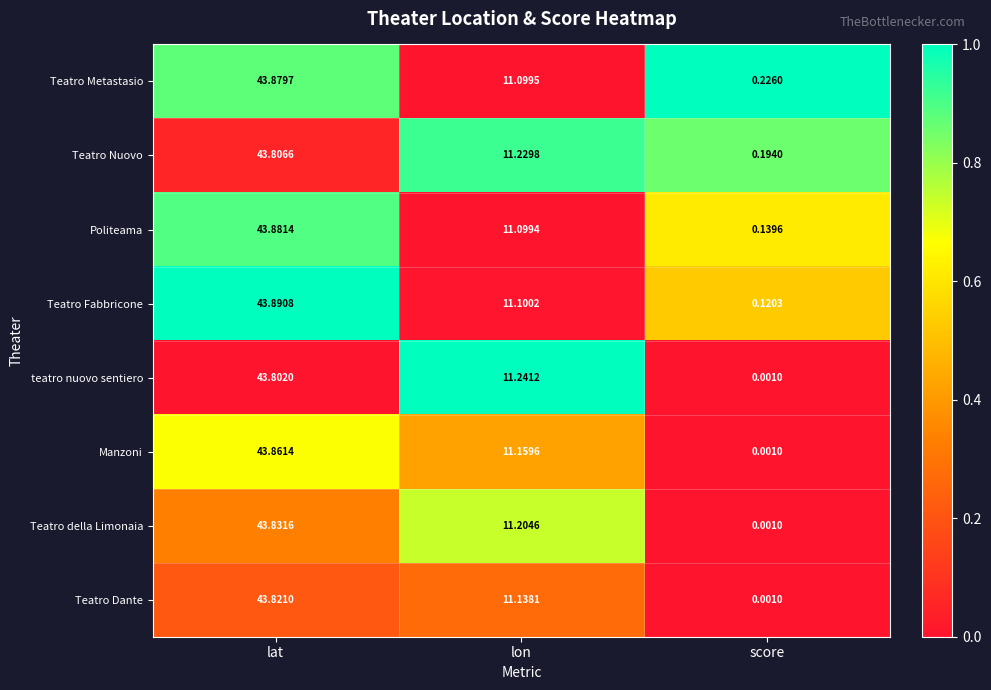

At lat, list the series in order from smallest to largest.

teatro nuovo sentiero, Teatro Nuovo, Teatro Dante, Teatro della Limonaia, Manzoni, Teatro Metastasio, Politeama, Teatro Fabbricone